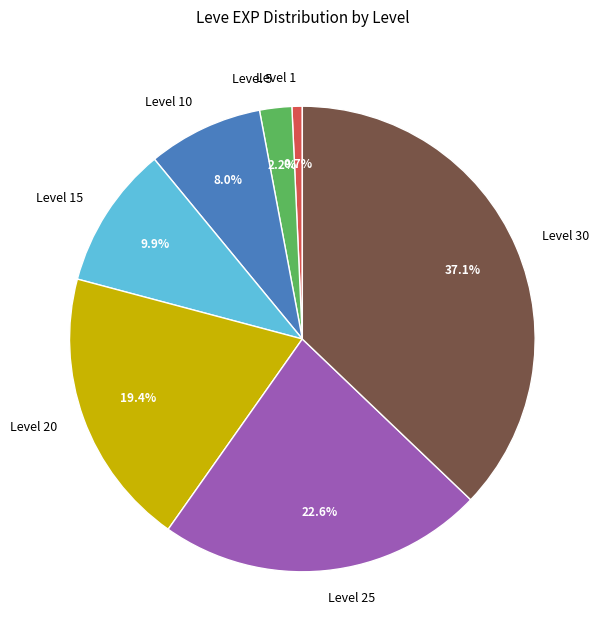

Which has a higher value, Level 15 or Level 10?

Level 15